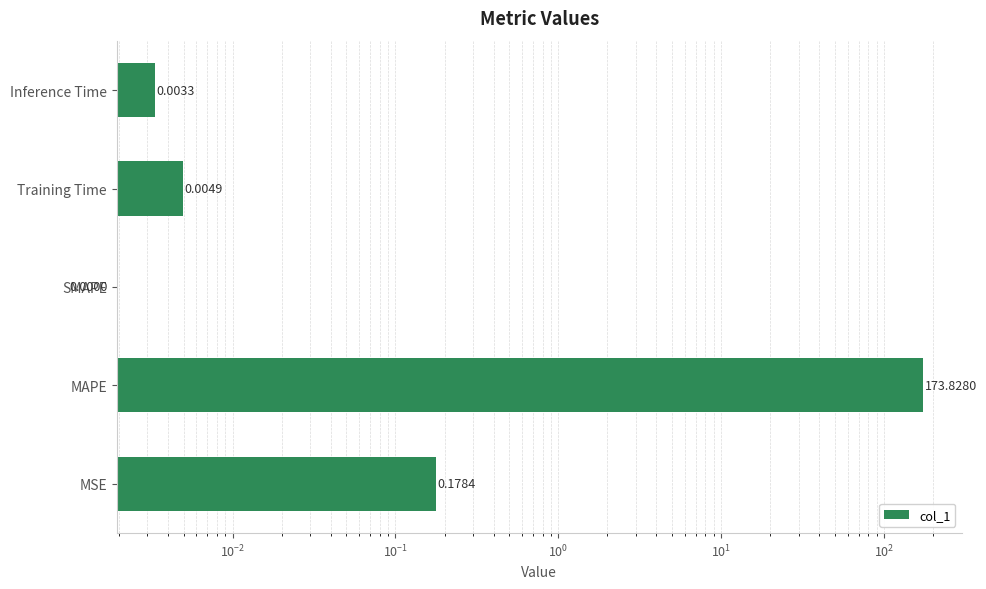

True or false: the data shows 0.0 at Inference Time.

False